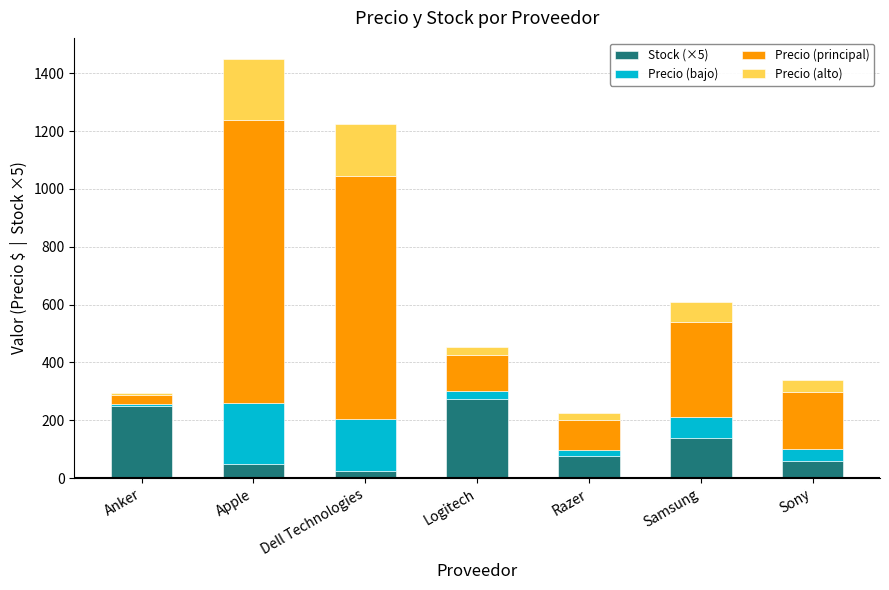

What is the difference between the maximum and second lowest values in the Stock (×5) series?

225.0